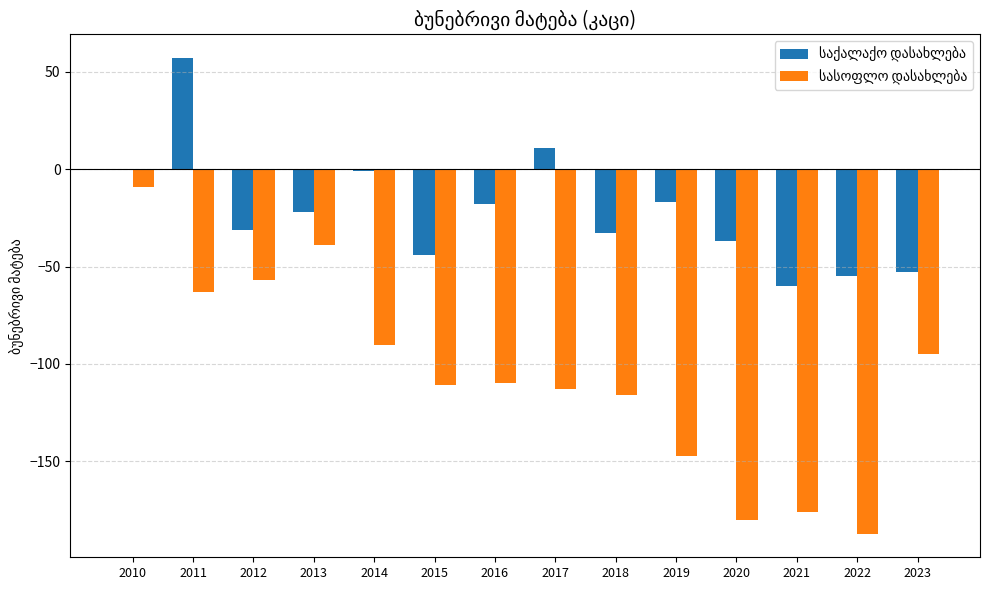

Which label corresponds to the largest value in the chart?

2011